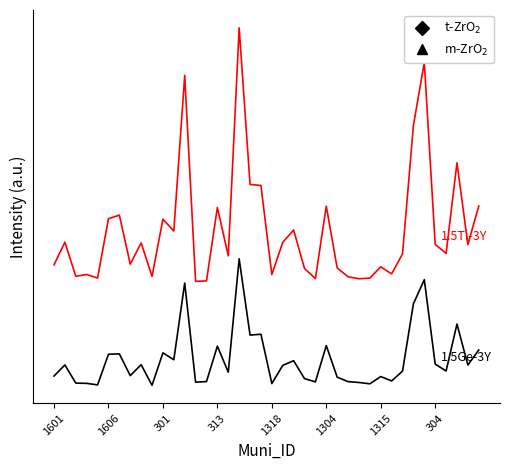

Does the chart display data point markers on the line(s)?

No